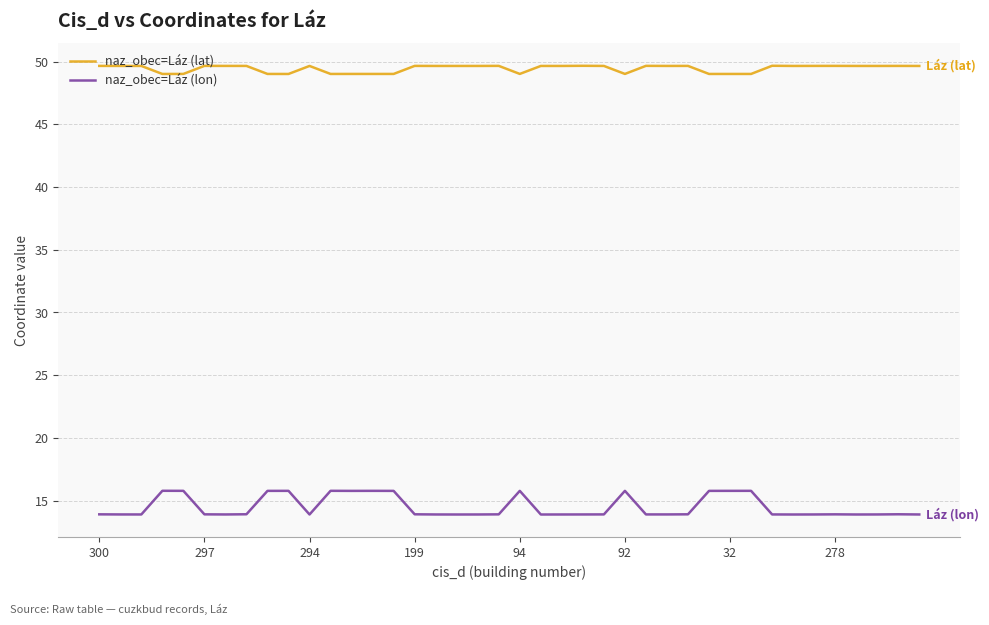

True or false: naz_obec=Láz (lat) and naz_obec=Láz (lon) intersect in this chart.

False